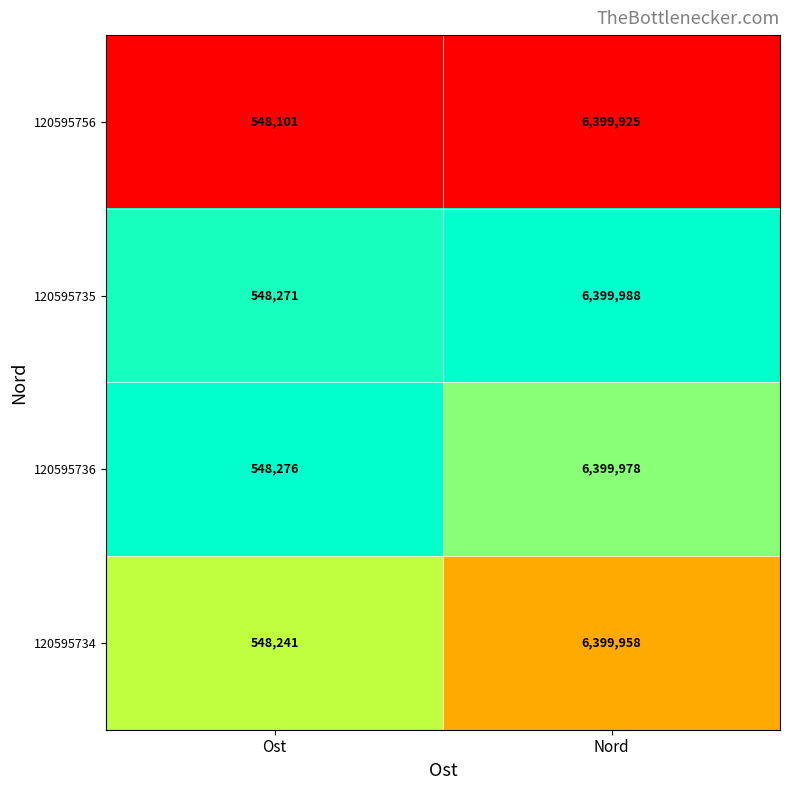

At Ost, list the series in order from largest to smallest.

120595736, 120595735, 120595734, 120595756